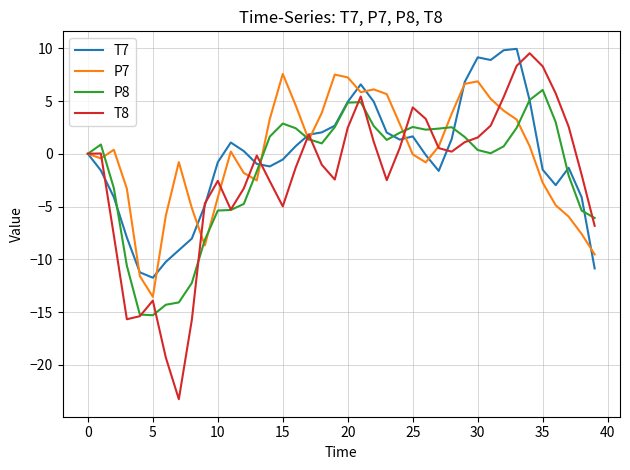

Which series has the largest range (max minus min)?

T8